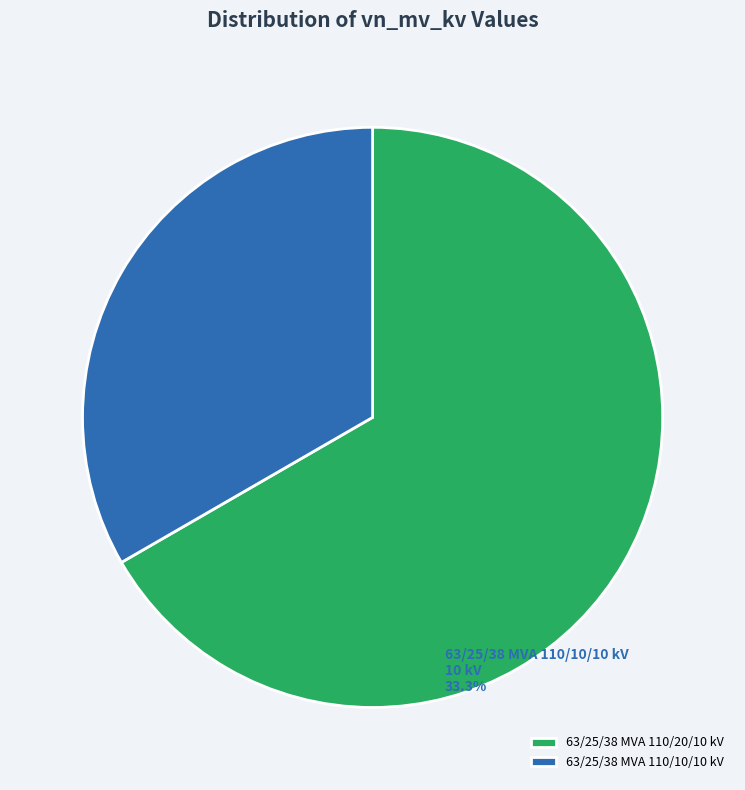

Which slice is the smallest?

63/25/38 MVA 110/10/10 kV